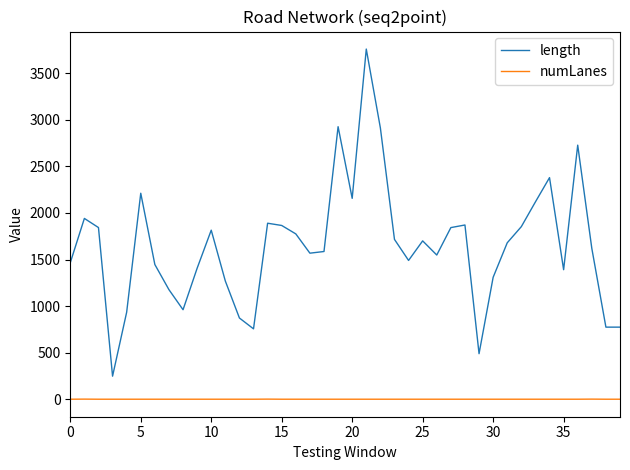

Which series has the widest spread of values?

length